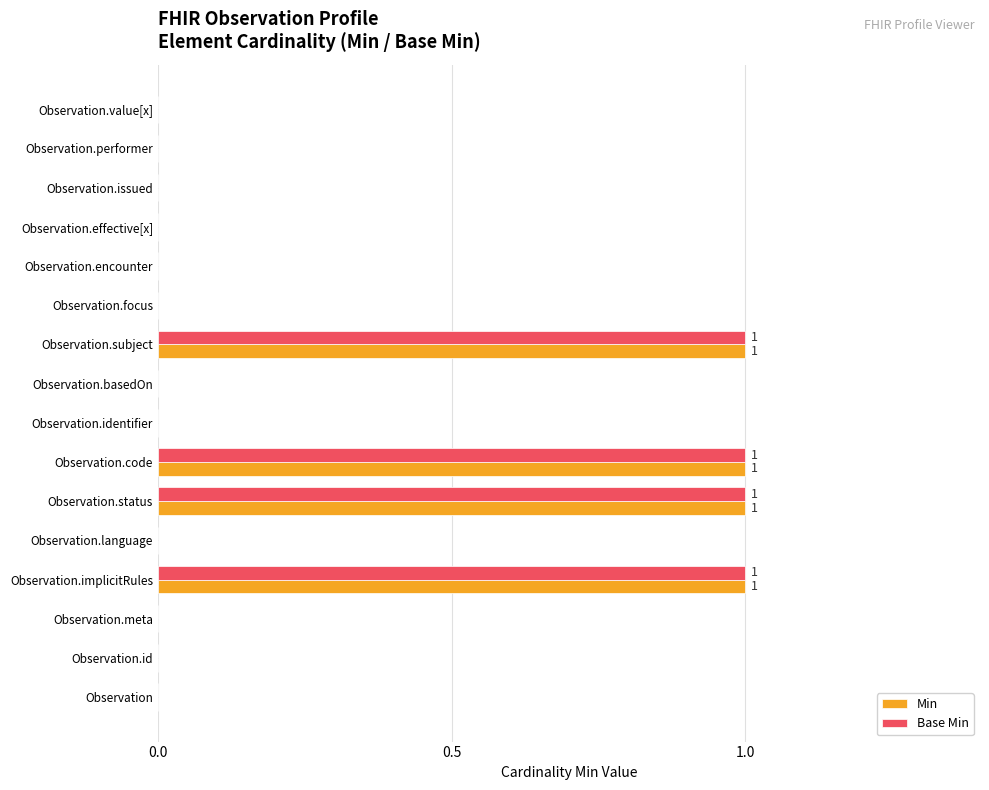

Is the value of Min at Observation.implicitRules greater than the value of Base Min at Observation.value[x]?

Yes